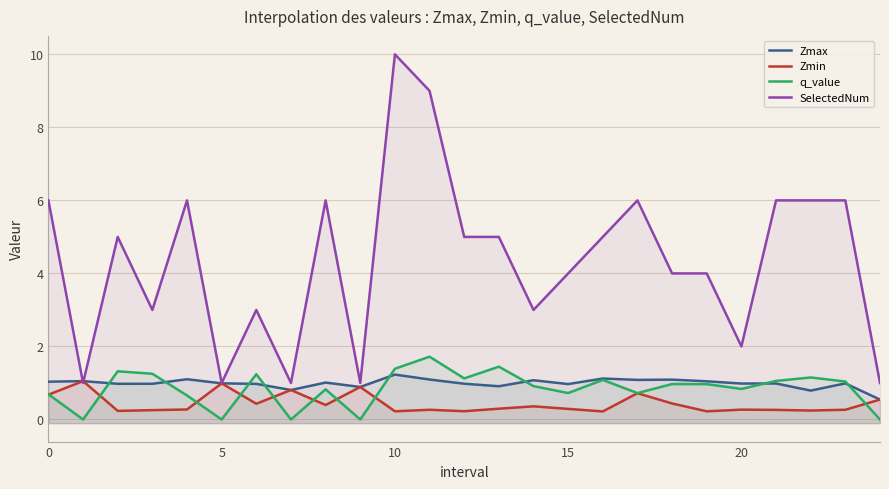

True or false: Zmax has more than 0 interior local peaks.

True